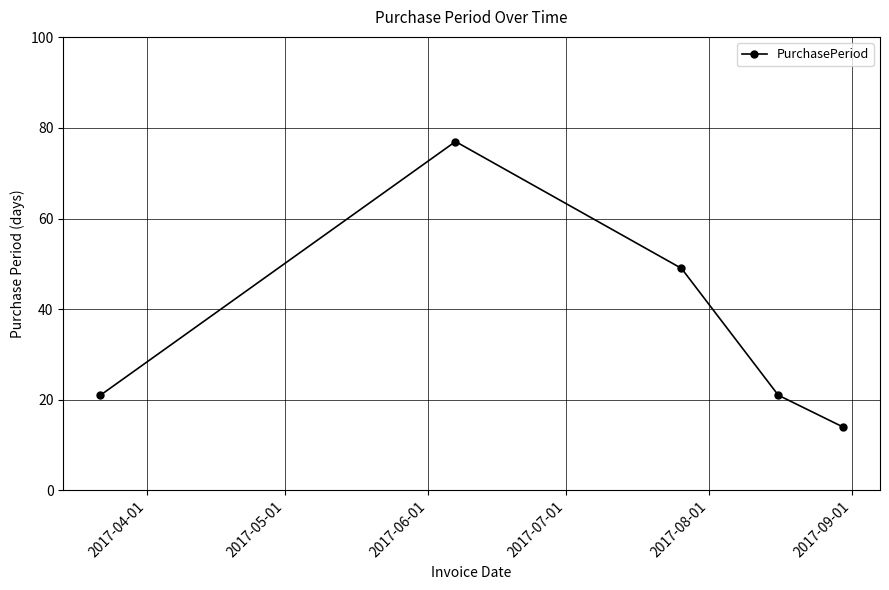

What is the value of the 3rd point from the left?

49